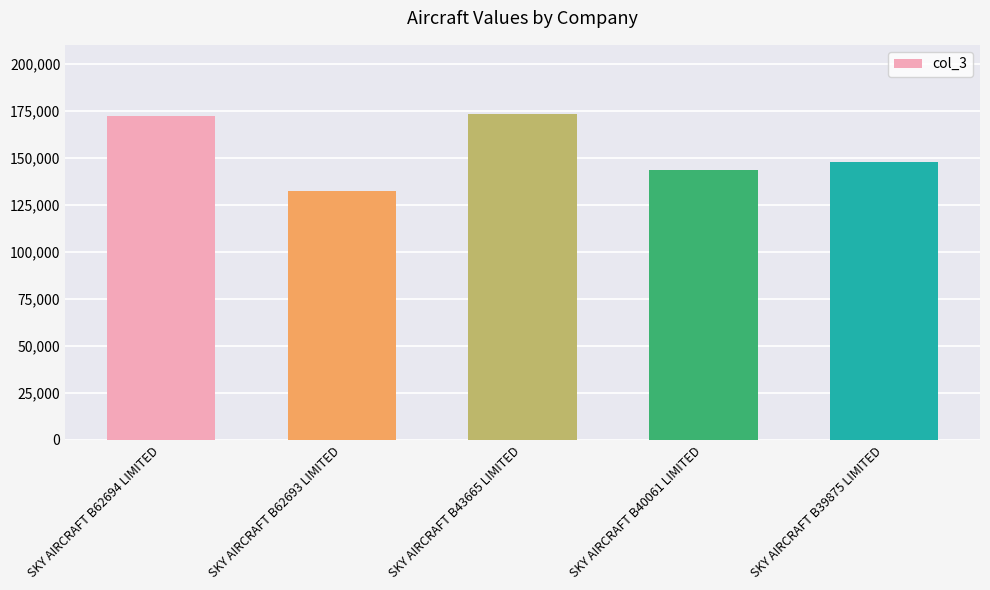

Count the number of categories in the chart.

5